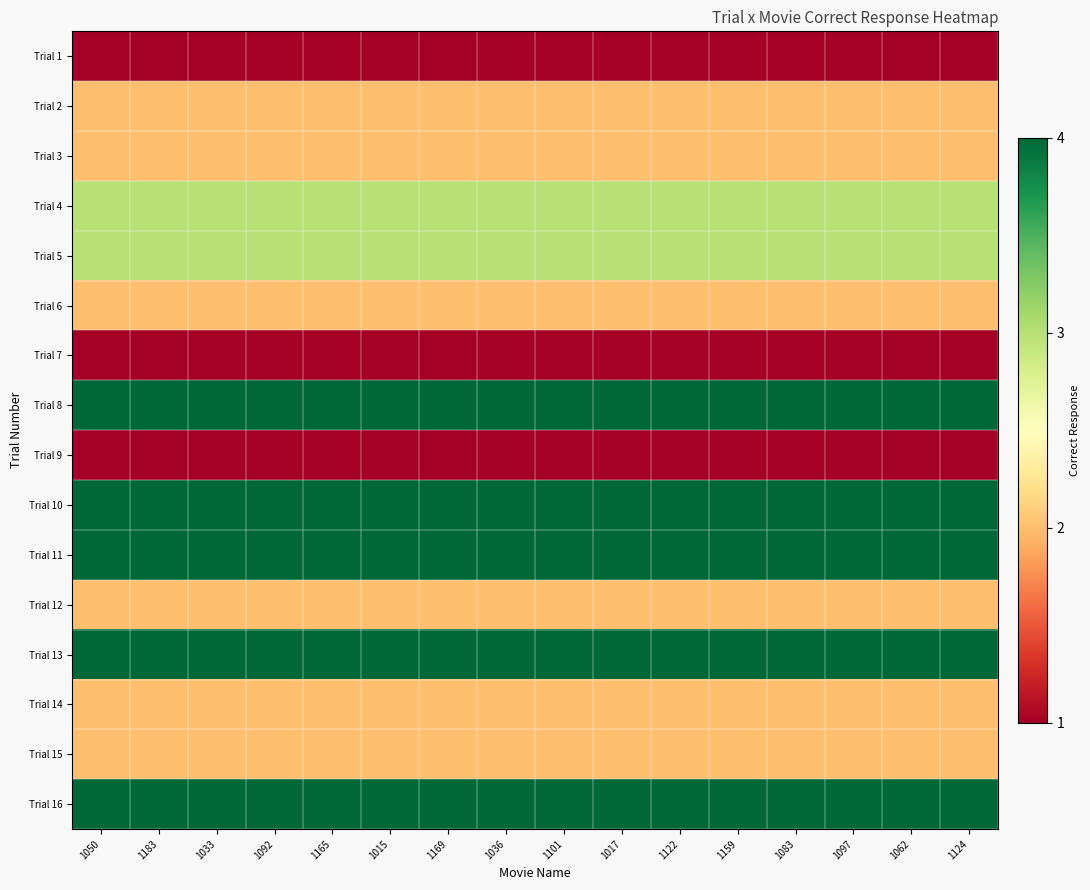

Which label corresponds to the smallest value in the chart?

1050